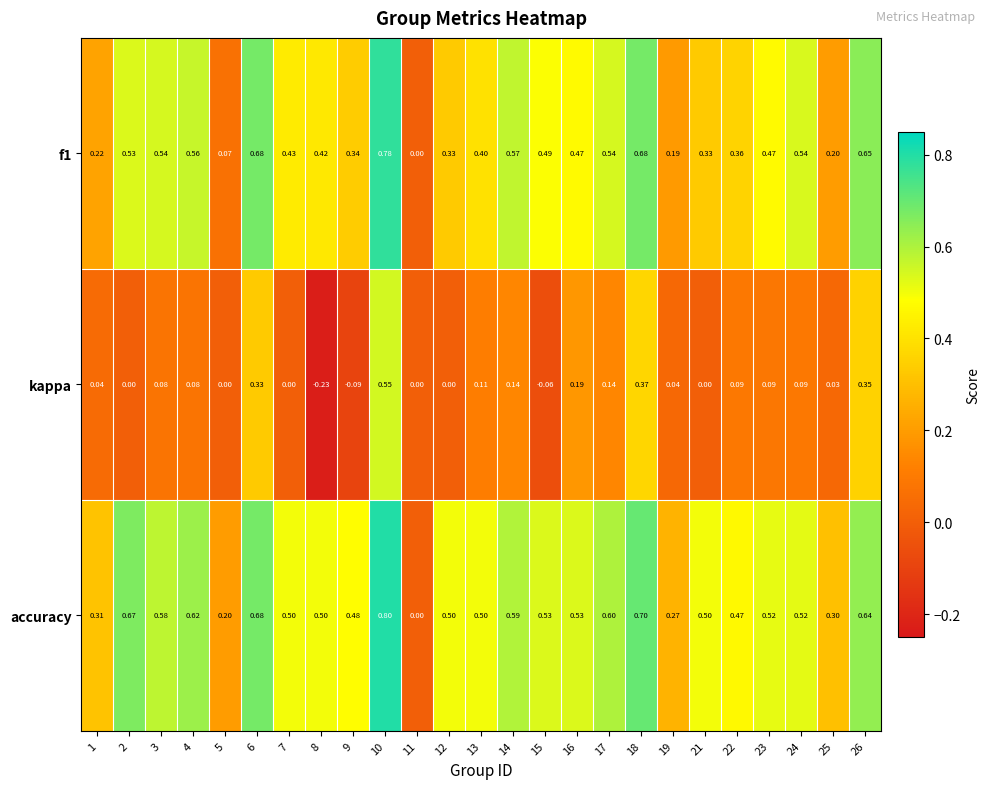

How many data points does each series have?

25